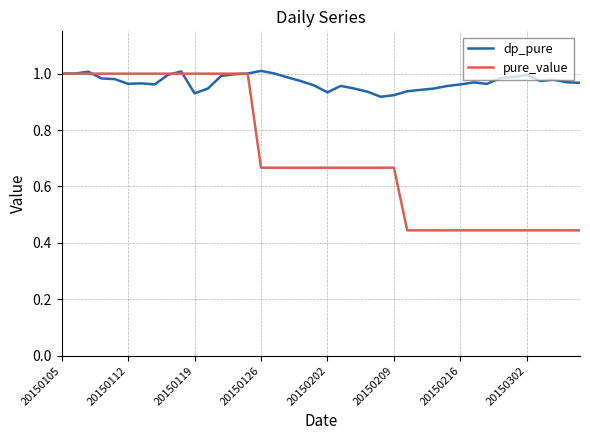

Which series has the widest spread of values?

pure_value